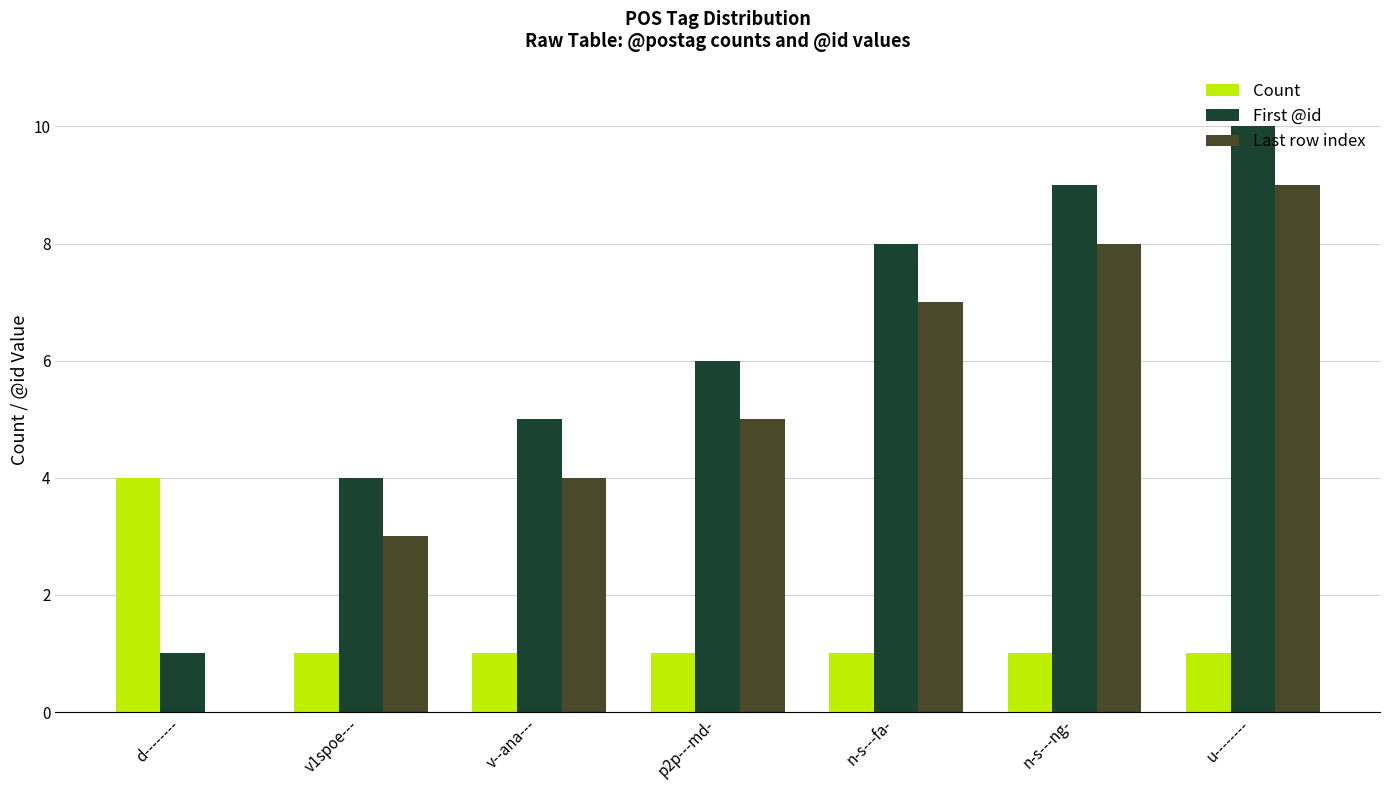

Read the First @id value at n-s---fa-.

8